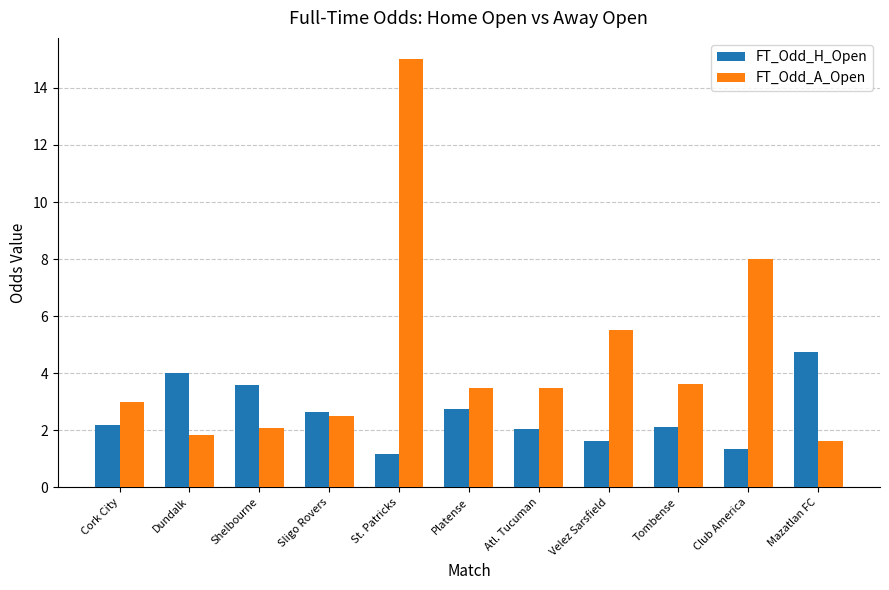

How many groups of bars are there?

11